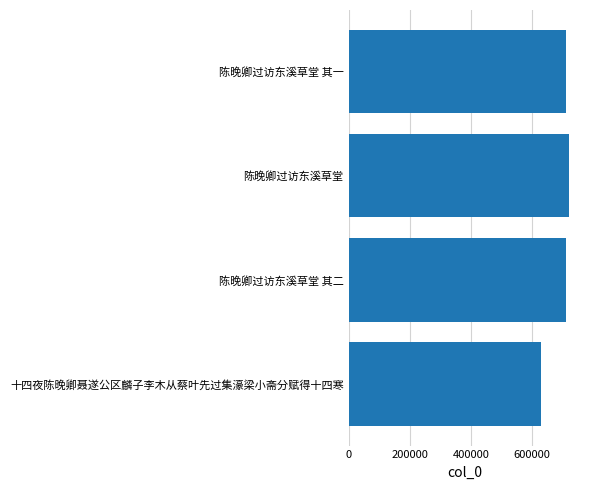

What is the approximate value at 陈晚卿过访东溪草堂 其一?

710910